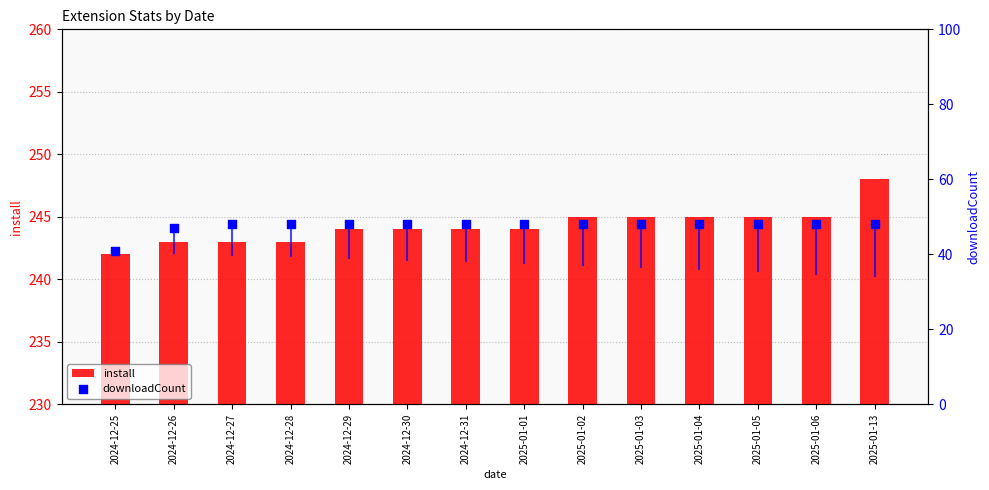

Which series reaches the maximum Y coordinate?

install